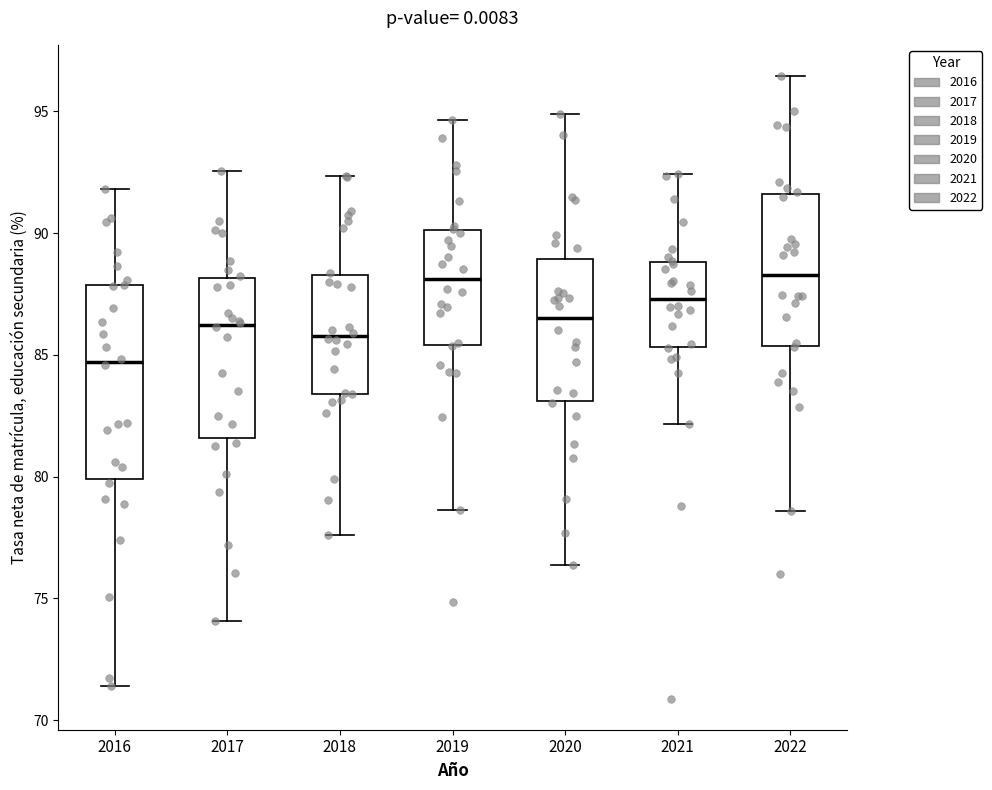

Comparing the boxes themselves (not the whiskers), which one is the tallest?

2016